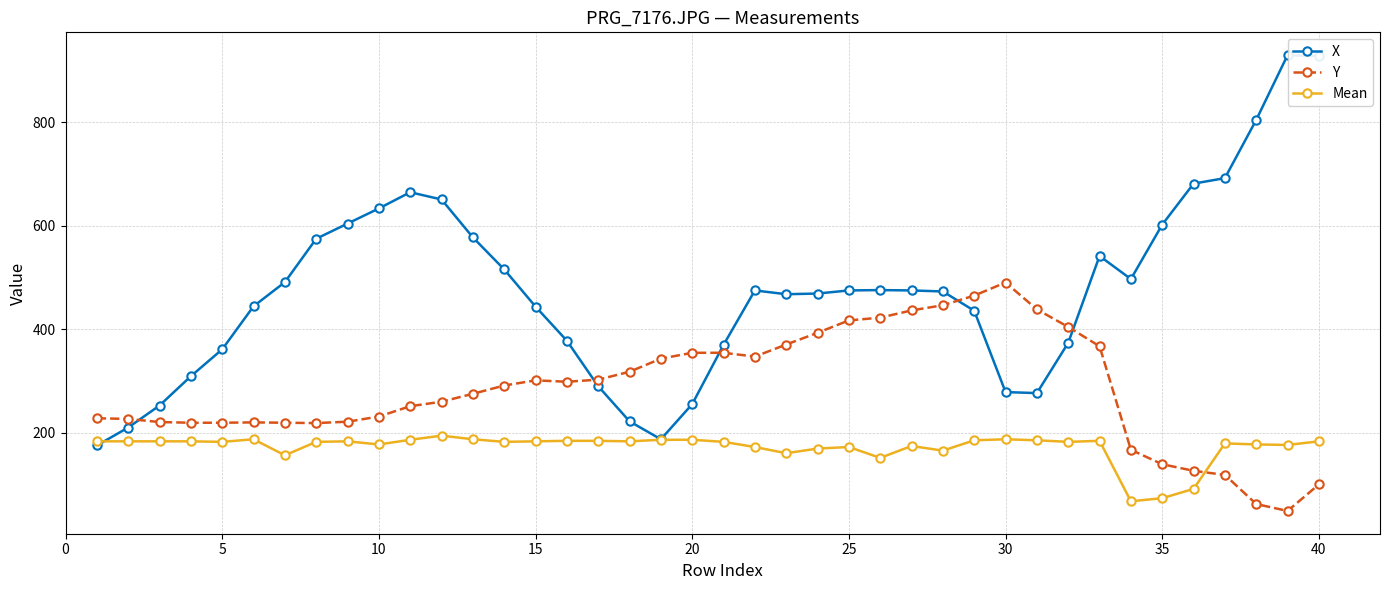

How many categories are shown in the chart?

40